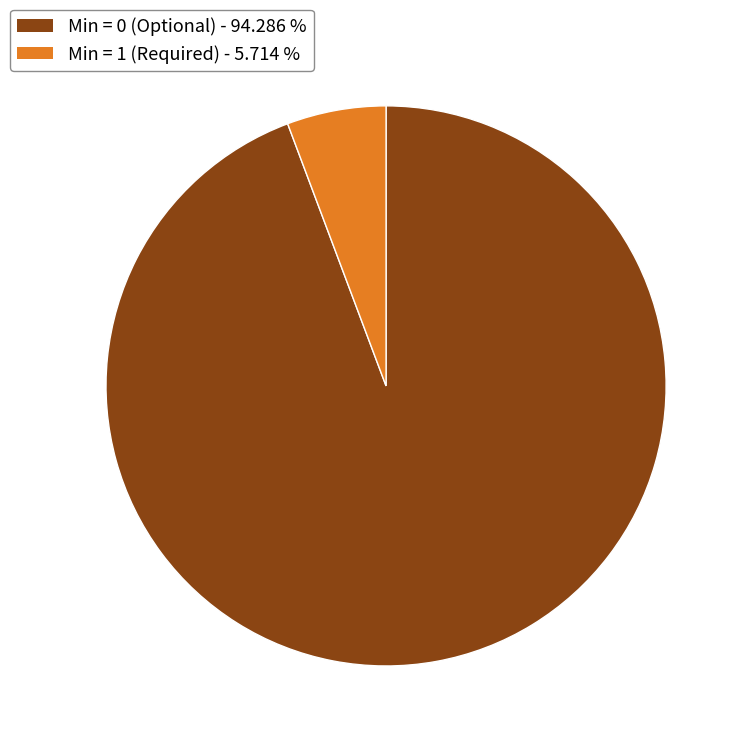

Is there any slice that represents more than half of the pie?

Yes